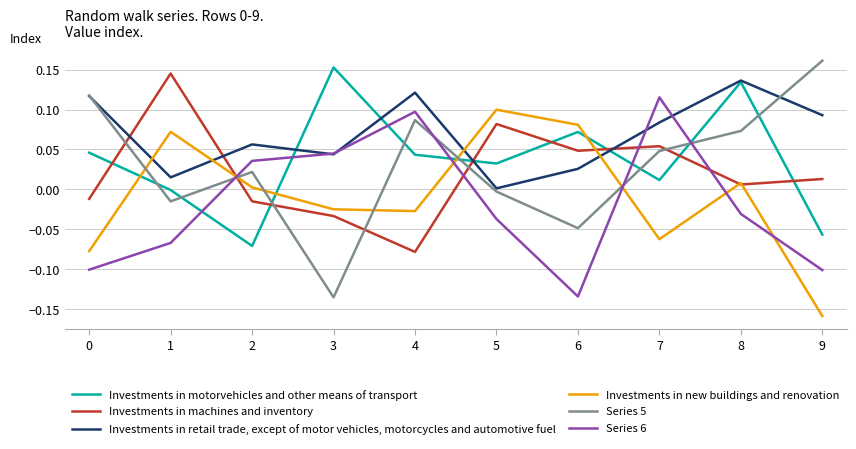

List the series in order of their peak value, lowest first.

Investments in new buildings and renovation, Series 6, Investments in retail trade, except of motor vehicles, motorcycles and automotive fuel, Investments in machines and inventory, Investments in motorvehicles and other means of transport, Series 5